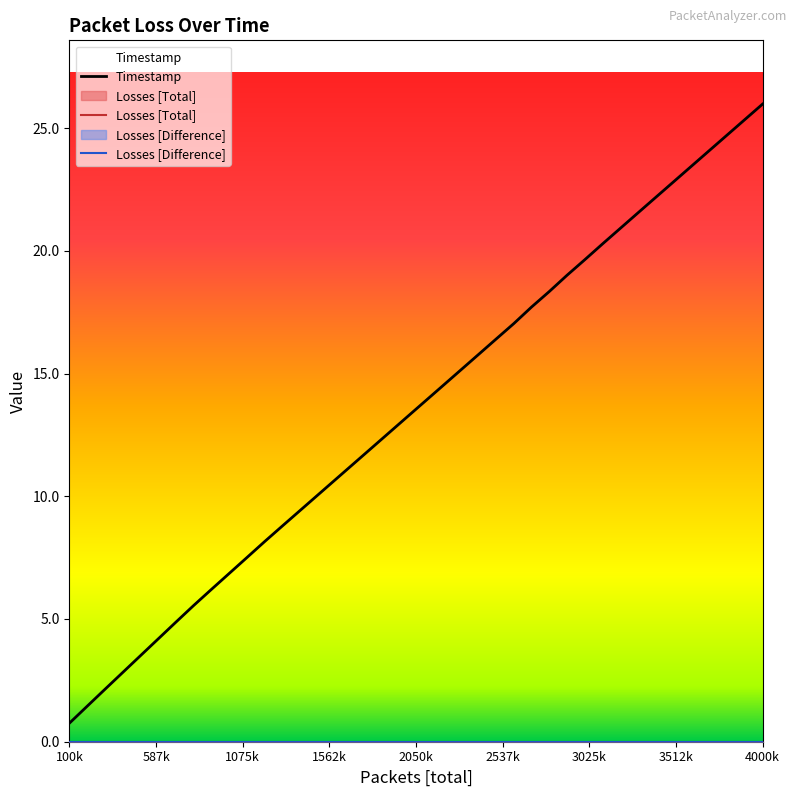

Rank the series at 3500001 from highest to lowest value.

Timestamp, Losses [Total], Losses [Difference]